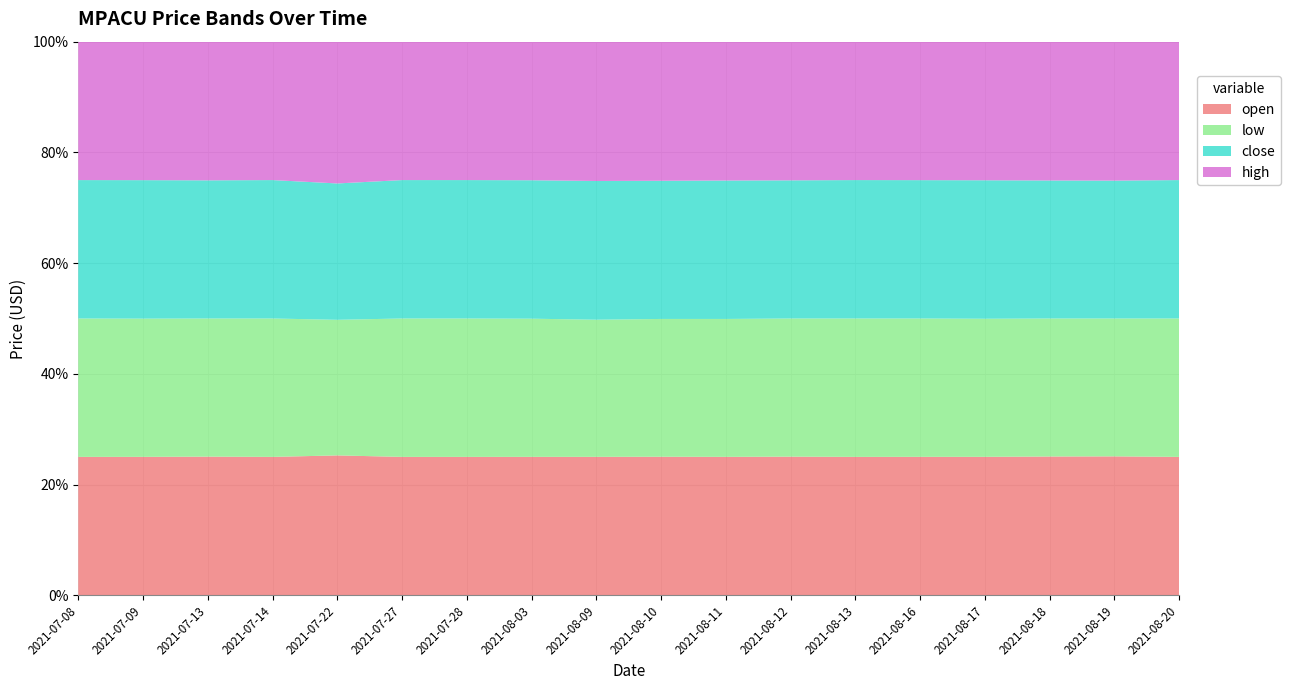

Reading left to right, transcribe all the data shown in this chart.

open: 10.4	10.5	10.5	10.5	10.8	10.5	10.5	10.5	10.5	10.6	10.6	10.6	10.6	10.6	10.6	10.5	10.5	10.5
low: 10.4	10.5	10.5	10.5	10.5	10.5	10.5	10.4	10.4	10.6	10.5	10.6	10.6	10.5	10.5	10.5	10.4	10.5
close: 10.4	10.5	10.5	10.5	10.6	10.5	10.5	10.5	10.6	10.6	10.6	10.6	10.6	10.5	10.6	10.5	10.4	10.5
high: 10.4	10.5	10.5	10.5	11.0	10.5	10.5	10.5	10.6	10.7	10.6	10.6	10.6	10.6	10.6	10.5	10.5	10.5